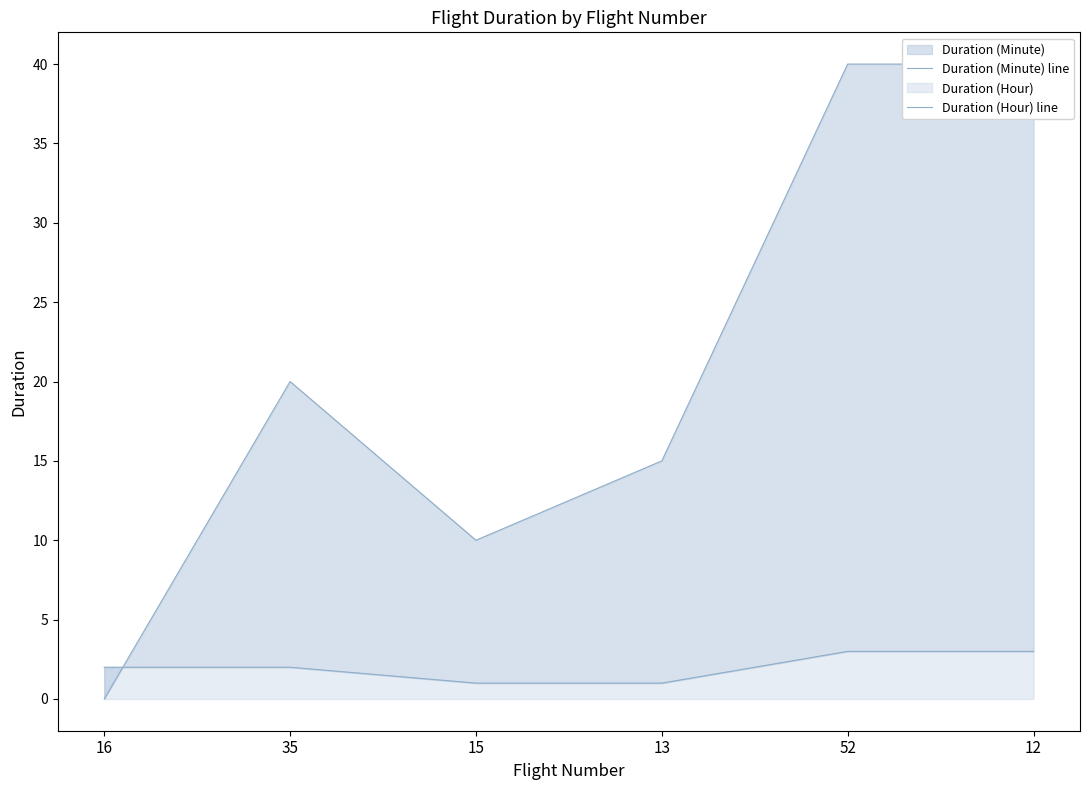

How many interior local valleys does the Duration (Minute) line series have?

1